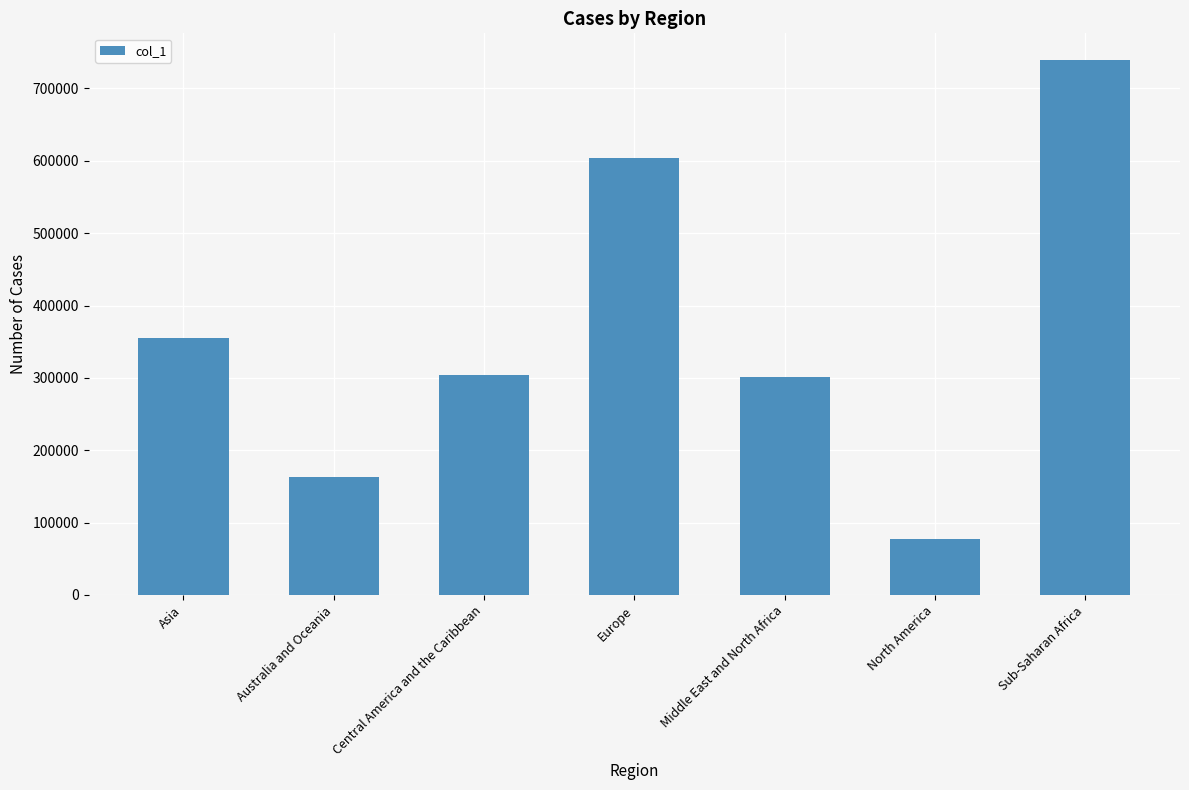

The value at Europe is 934563. True or false?

False